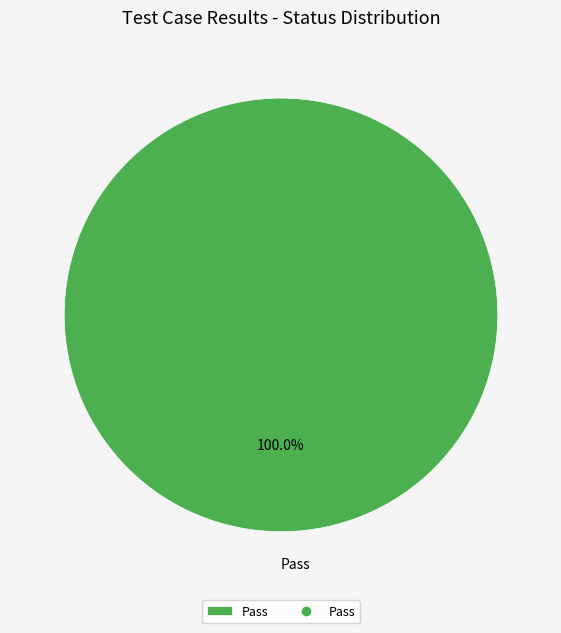

Rank the categories by value from lowest to highest.

Pass